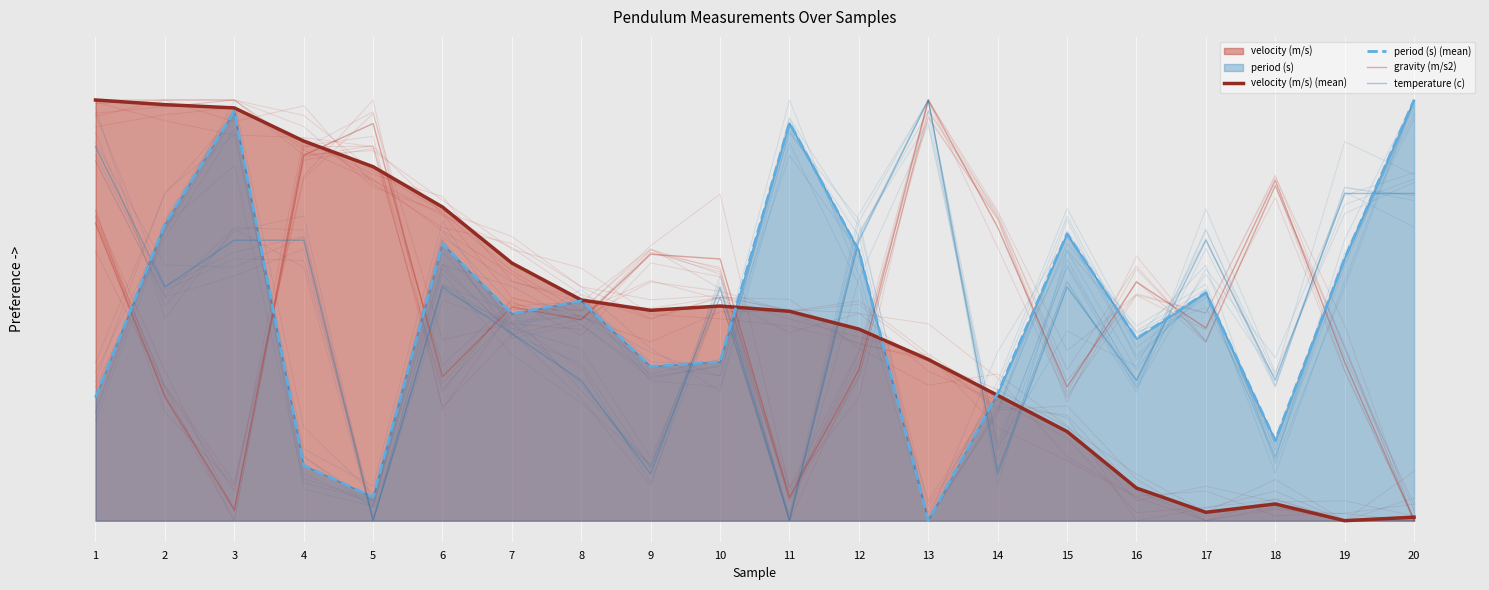

Reading right to left, extract all data points from this chart.

velocity (m/s) (mean): 20=0.0	19=0.0	18=0.0	17=0.0	16=0.1	15=0.2	14=0.3	13=0.4	12=0.5	11=0.5	10=0.5	9=0.5	8=0.5	7=0.6	6=0.7	5=0.8	4=0.9	3=1.0	2=1.0	1=1.0
period (s) (mean): 20=1.0	19=0.6	18=0.2	17=0.5	16=0.4	15=0.7	14=0.3	13=0.0	12=0.6	11=0.9	10=0.4	9=0.4	8=0.5	7=0.5	6=0.7	5=0.1	4=0.1	3=1.0	2=0.7	1=0.3
gravity (m/s2): 20=0.0	19=0.4	18=0.8	17=0.5	16=0.6	15=0.3	14=0.7	13=1.0	12=0.4	11=0.1	10=0.6	9=0.6	8=0.5	7=0.5	6=0.3	5=0.9	4=0.9	3=0.0	2=0.3	1=0.7
temperature (c): 20=0.8	19=0.8	18=0.3	17=0.7	16=0.3	15=0.6	14=0.1	13=1.0	12=0.7	11=0.0	10=0.6	9=0.1	8=0.3	7=0.4	6=0.6	5=0.0	4=0.7	3=0.7	2=0.6	1=0.9